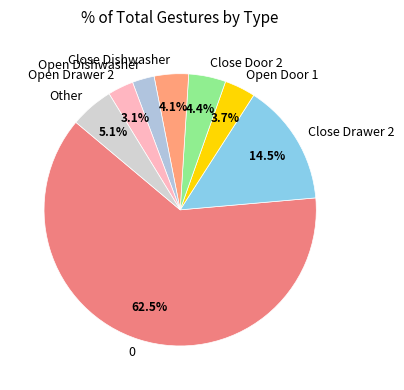

To the nearest percent, what is the average slice percentage?

12%